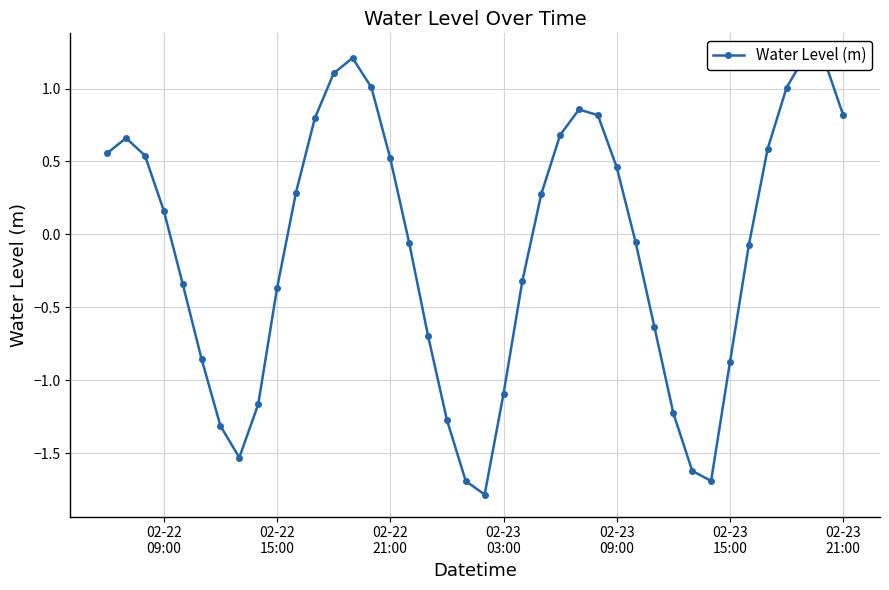

At which label does the data first exceed 0?

02-22
09:00